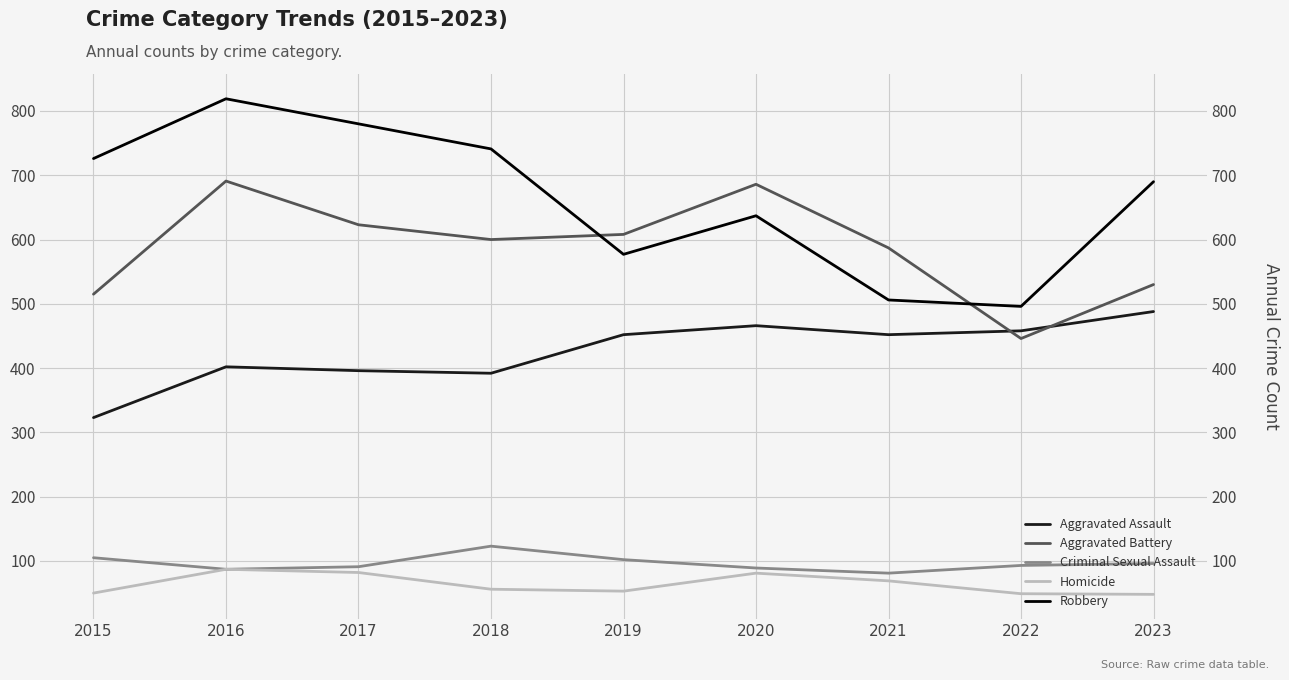

Which series has the largest range (max minus min)?

Robbery